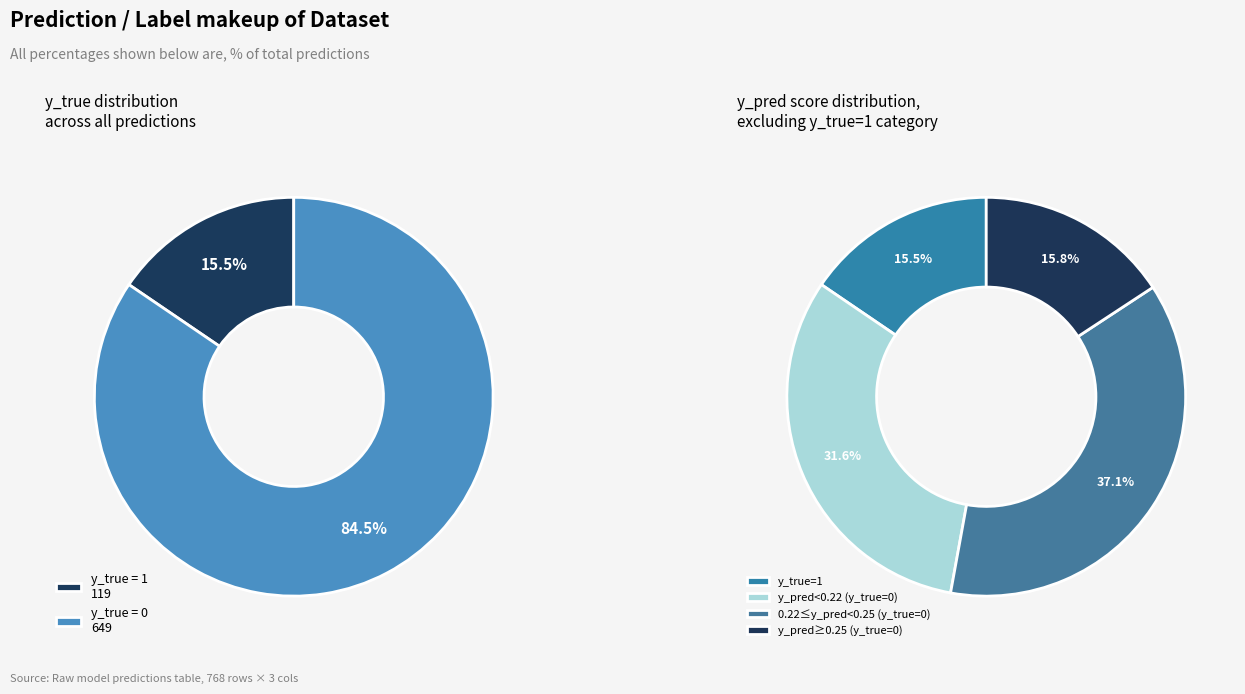

To the nearest percent, what is the combined percentage of y_true = 1 and y_true = 0?

100%